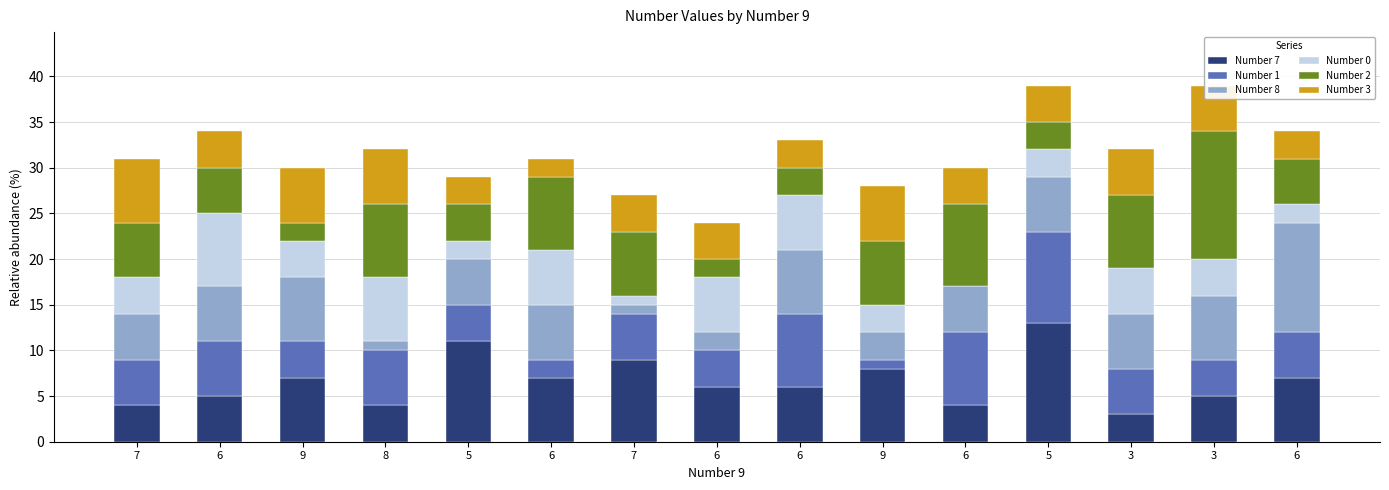

What is the sum of the Number 2 values at 6 and 6?

10